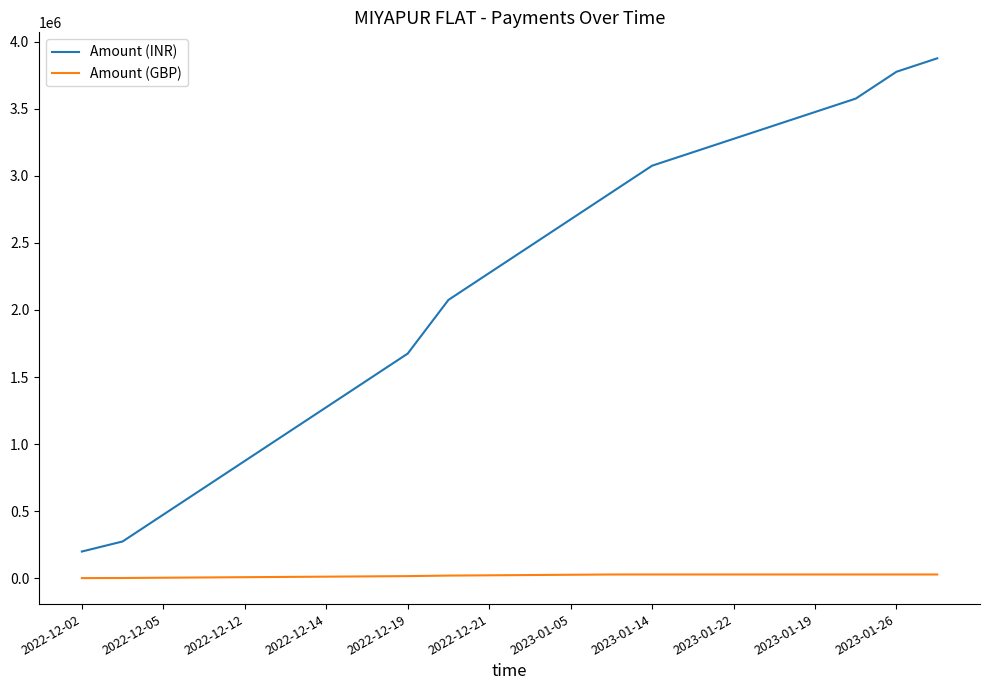

Which series has the largest range (max minus min)?

Amount (INR)